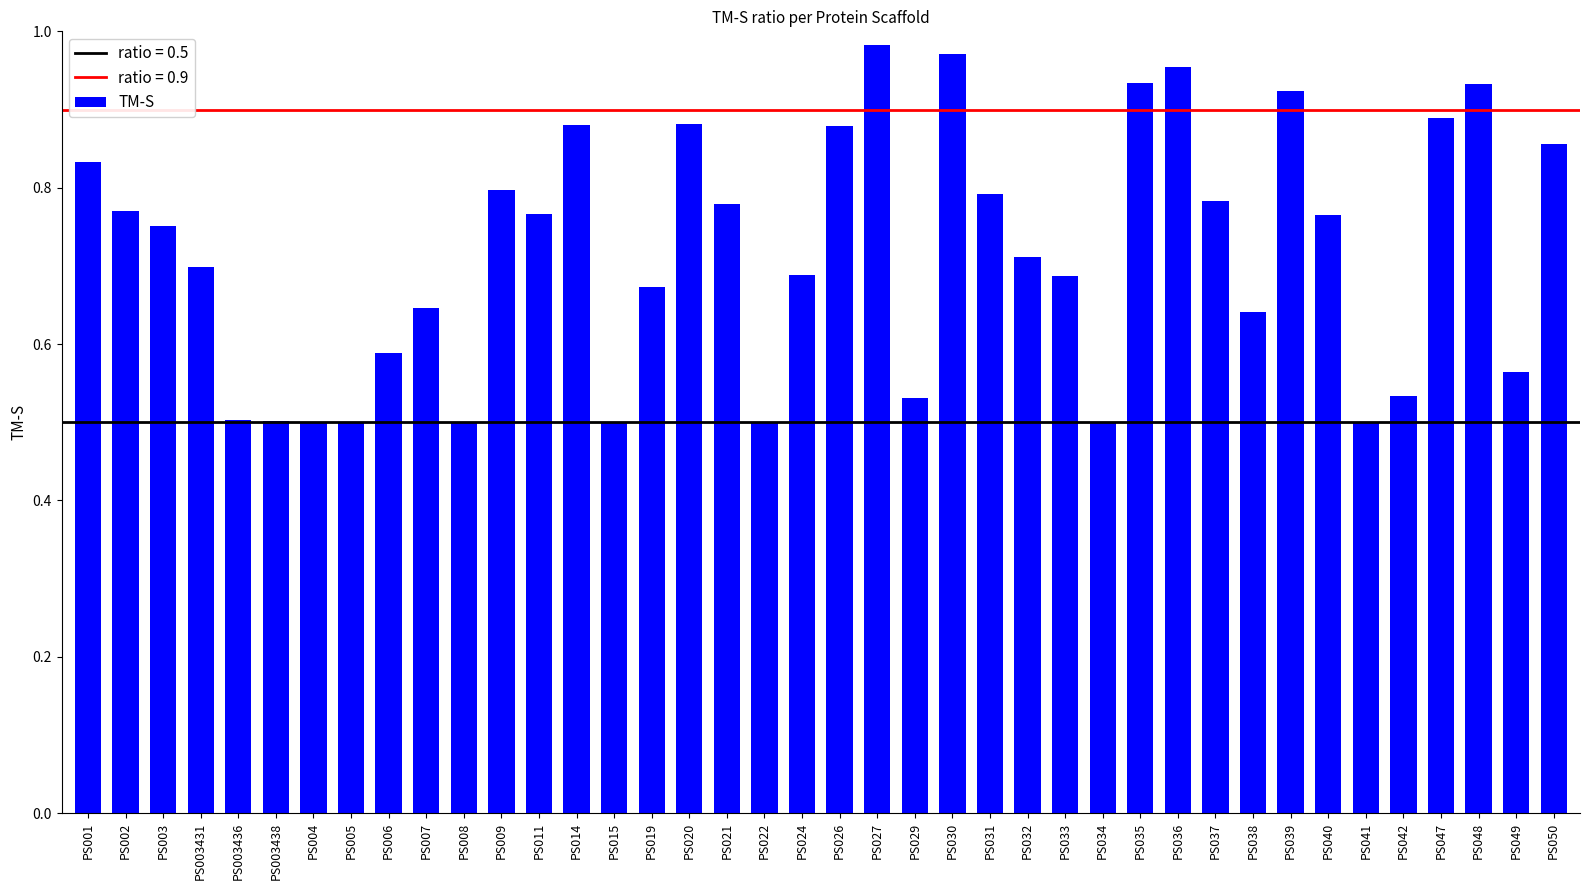

The chart shows a value of 0.7 at PS003431. True or false?

True